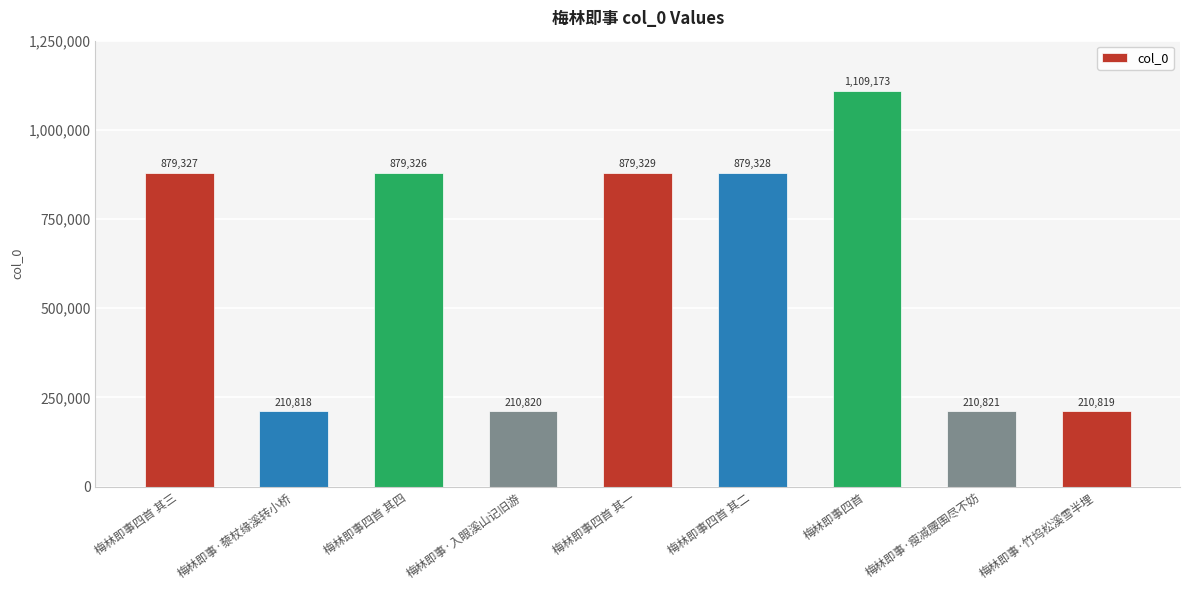

What is the value of the 3rd bar from the left?

879326